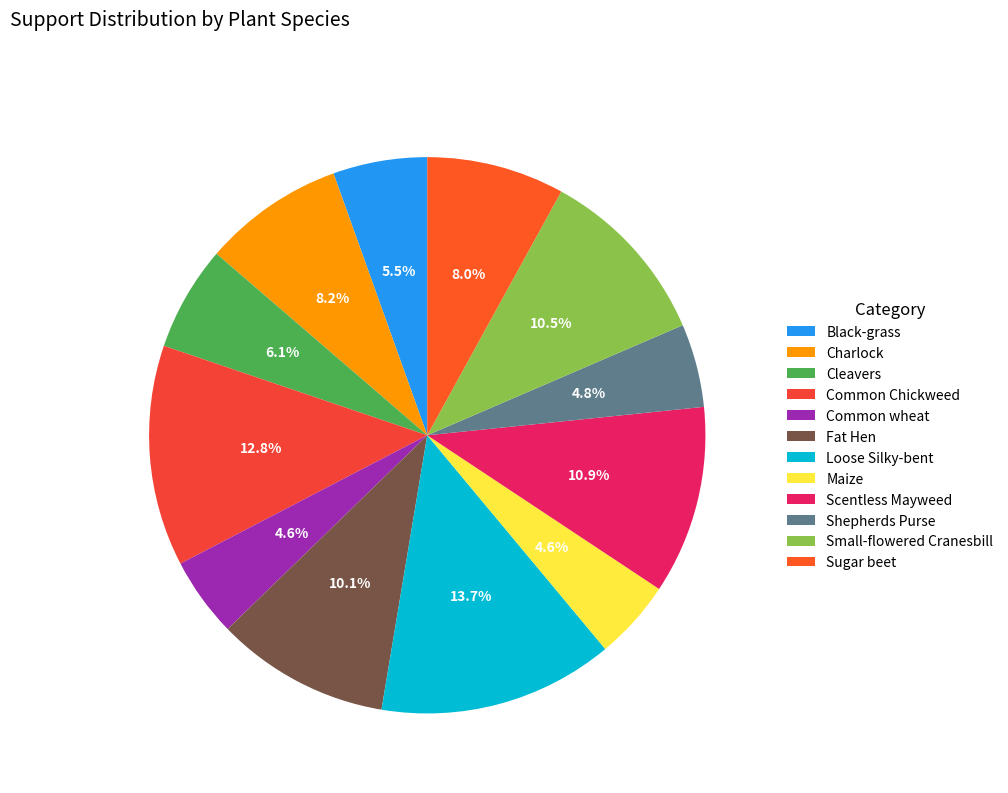

What percentage is the Charlock slice, to the nearest percent?

8%